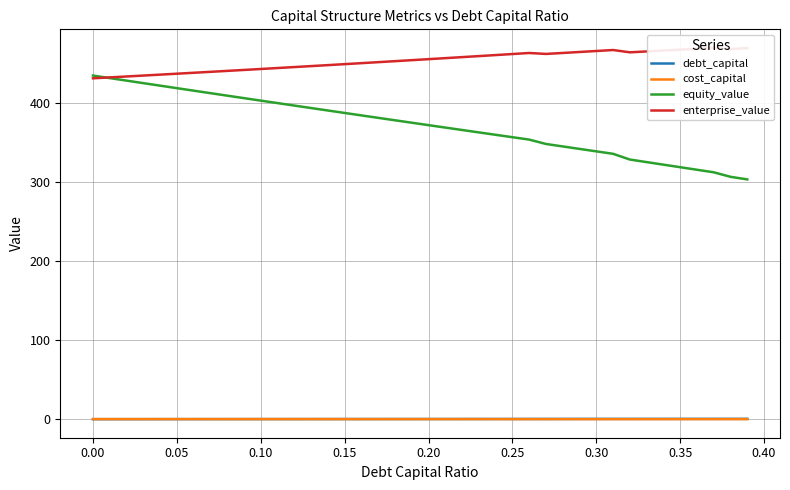

True or false: equity_value has more than 2 interior local peaks.

False